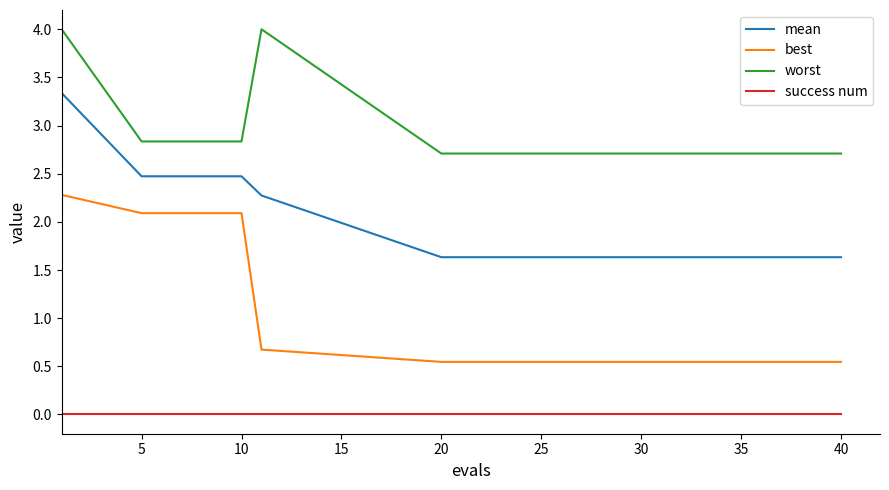

Which series has the widest spread of values?

best